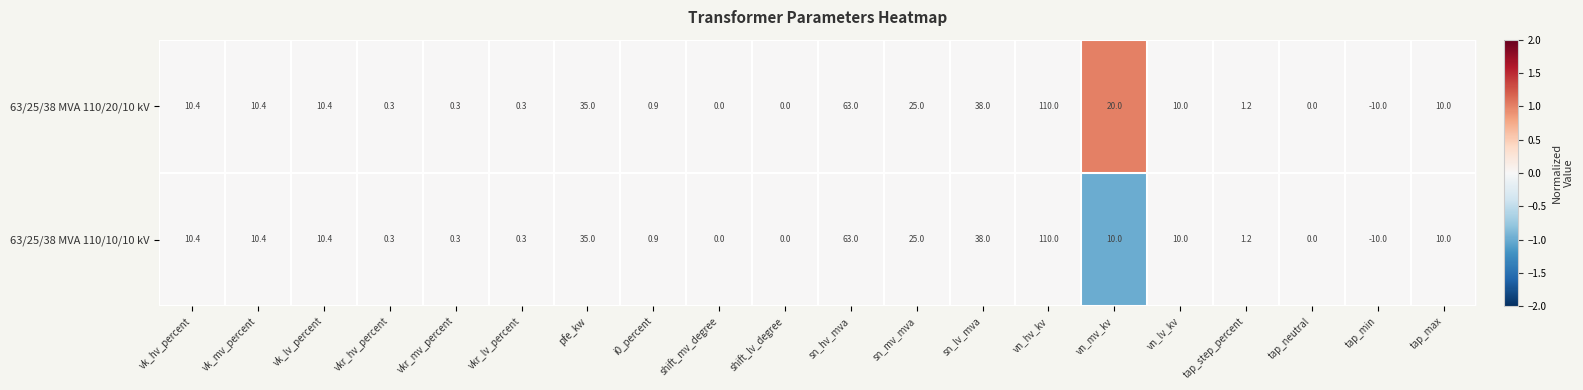

Which category has the highest value in the 63/25/38 MVA 110/20/10 kV series?

vn_hv_kv